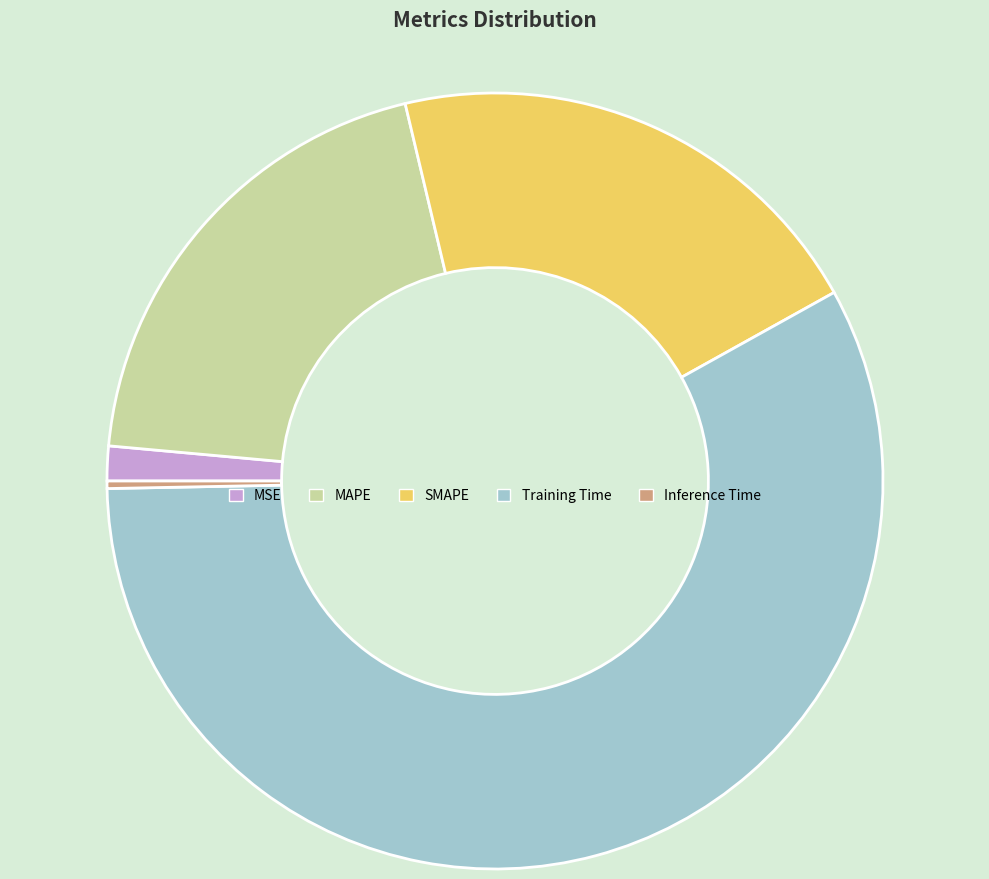

Is the sum of Inference Time and MAPE greater than half?

No